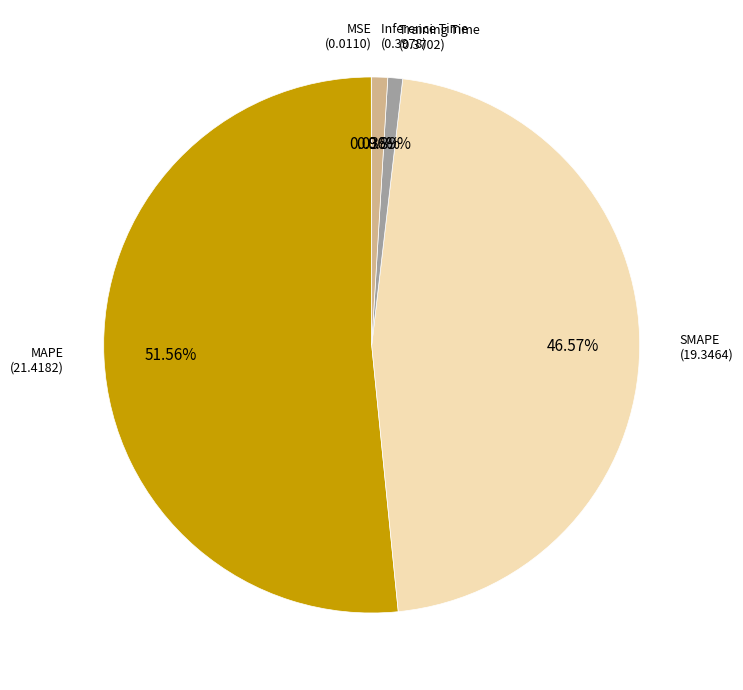

To the nearest percent, what is the combined percentage of SMAPE and Training Time?

47%